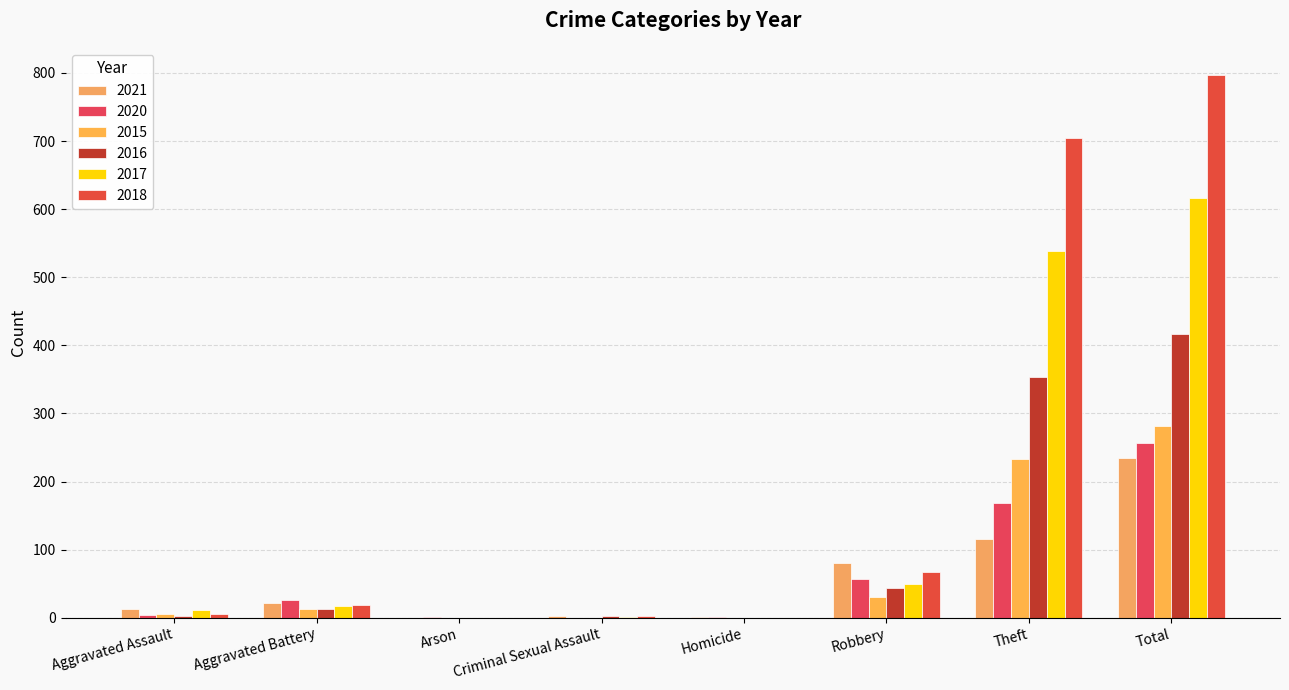

At which category is the sum across all series the highest?

Total